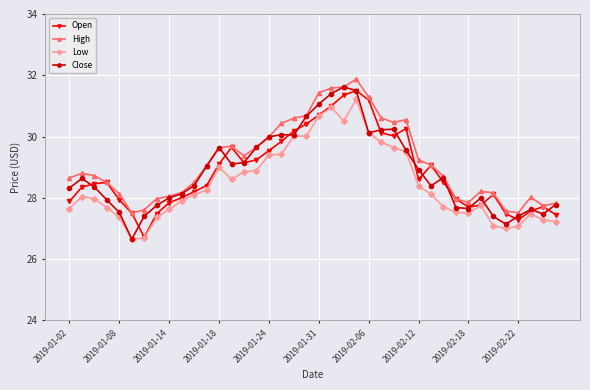

True or false: Low and High cross at least once.

False